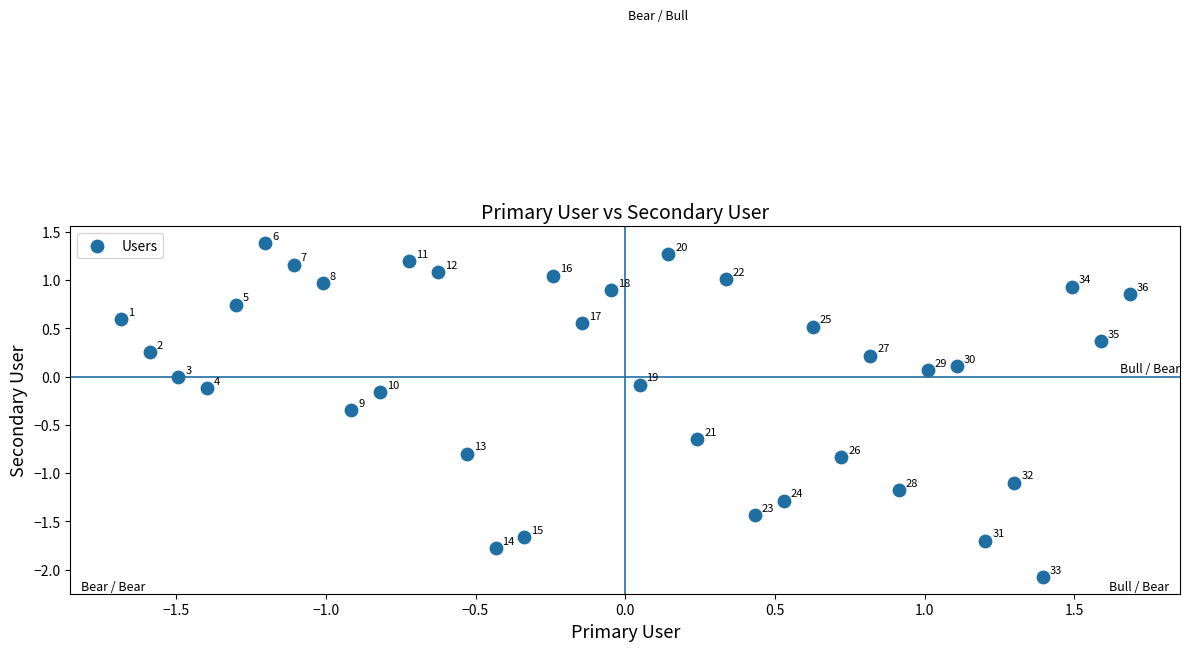

What is the range of Y values (max minus min)?

3.5